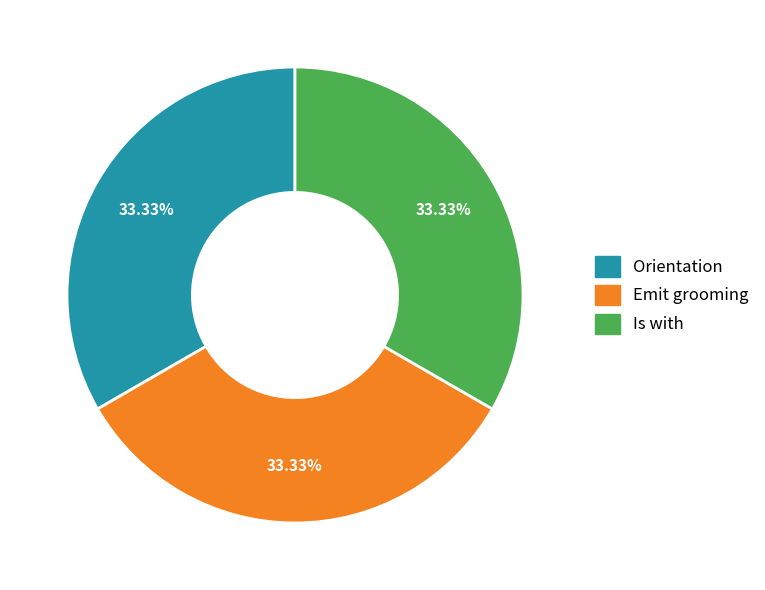

What percentage is the Orientation slice, to the nearest percent?

33%